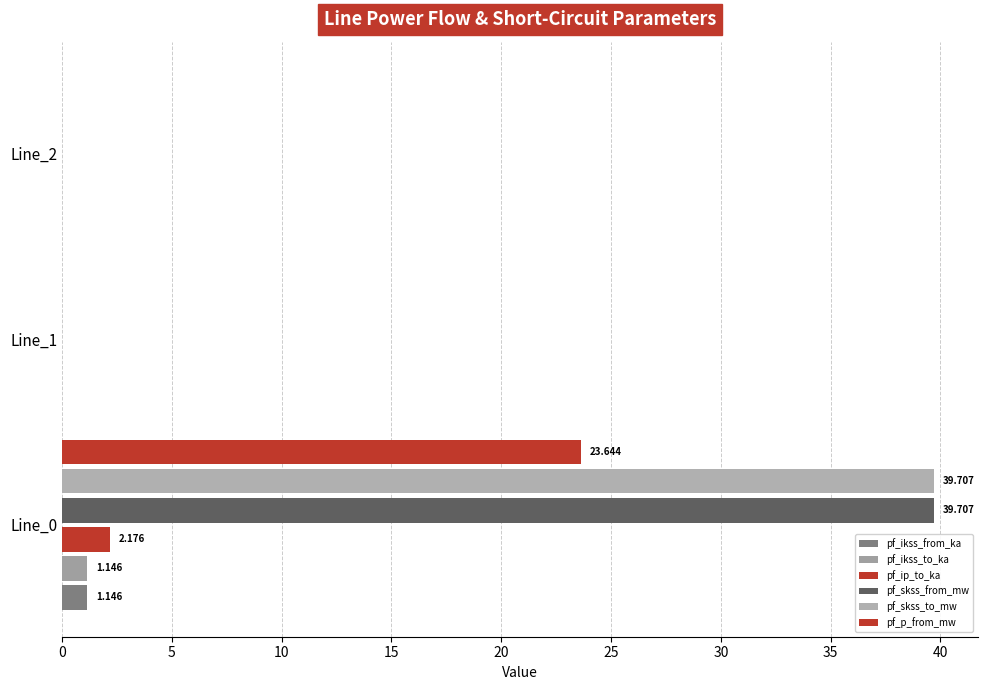

How many distinct data groups are displayed?

6